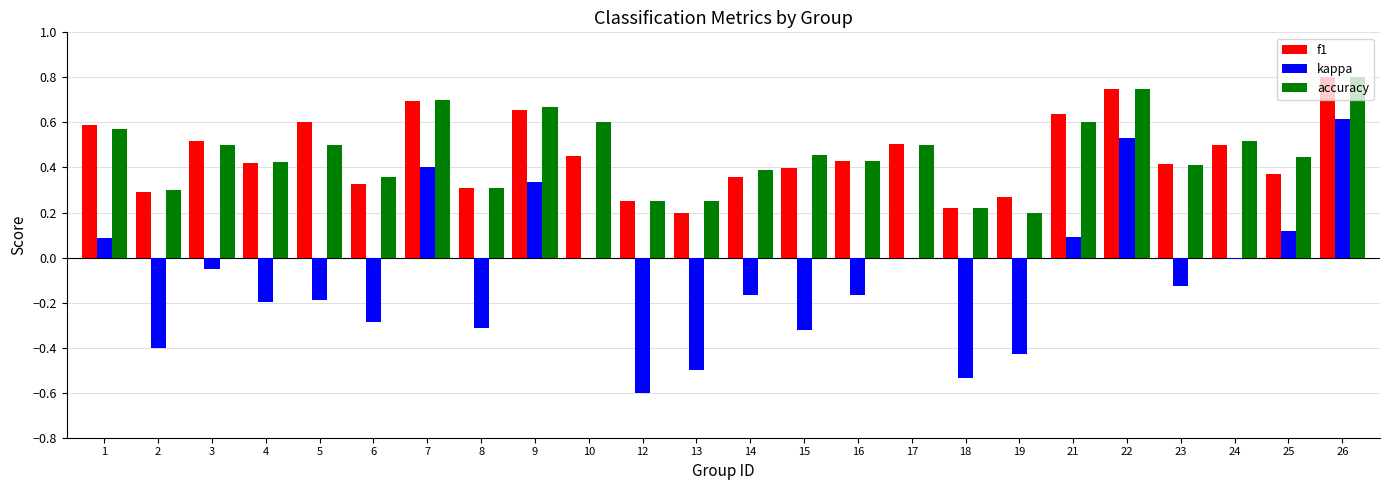

What is the sum of the accuracy values at 16 and 1?

1.0